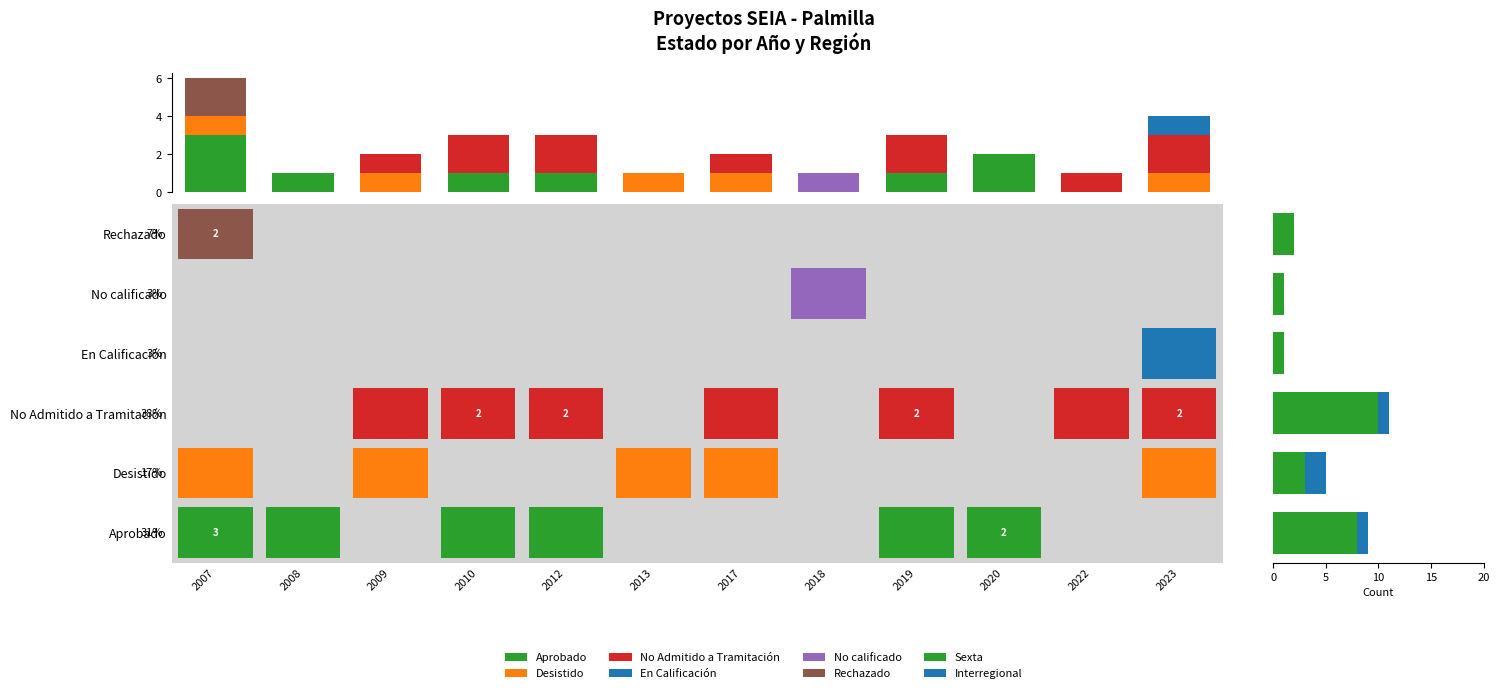

What is the difference between the highest and lowest values at 17?

1